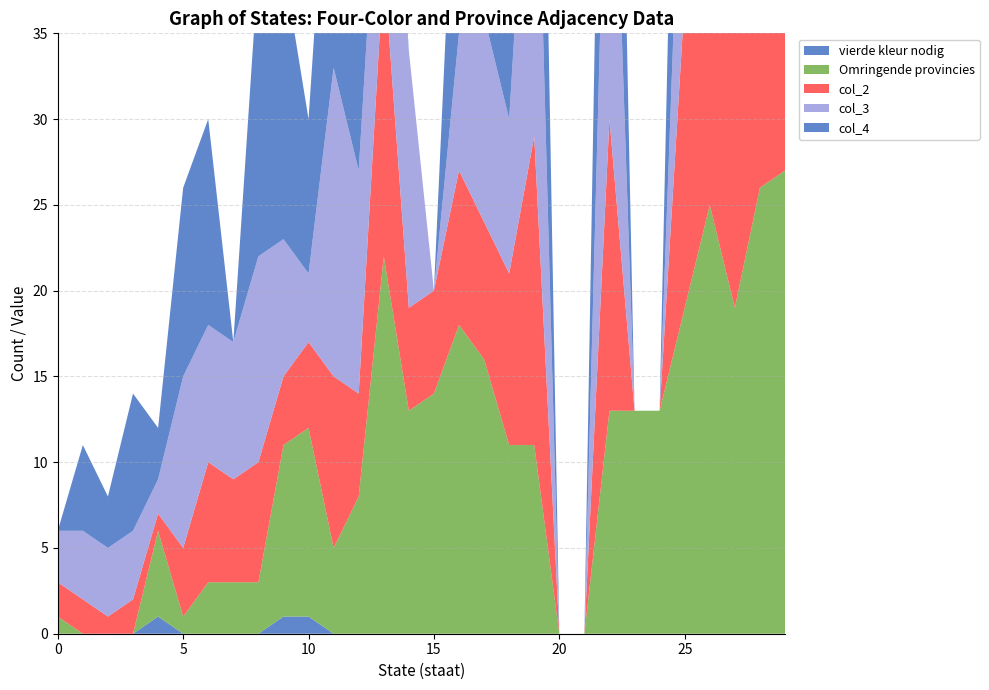

Reading left to right, list all the values displayed in this chart.

vierde kleur nodig: 0	0	0	0	1	0	0	0	0	1	1	0	0	0	0	0	0	0	0	0	0	0	0	0	0	0	0	0	0	0
Omringende provincies: 1	0	0	0	5	1	3	3	3	10	11	5	8	22	13	14	18	16	11	11	0	0	13	13	13	19	25	19	26	27
col_2: 2	2	1	2	1	4	7	6	7	4	5	10	6	17	6	6	9	8	10	18	0	0	17	0	0	18	16	25	22	25
col_3: 3	4	4	4	2	10	8	8	12	8	4	18	13	12	15	0	8	12	9	25	0	0	26	0	0	16	17	29	29	26
col_4: 0	5	3	8	3	11	12	0	17	16	9	19	17	6	0	0	17	13	16	27	0	0	28	0	0	26	22	0	0	28